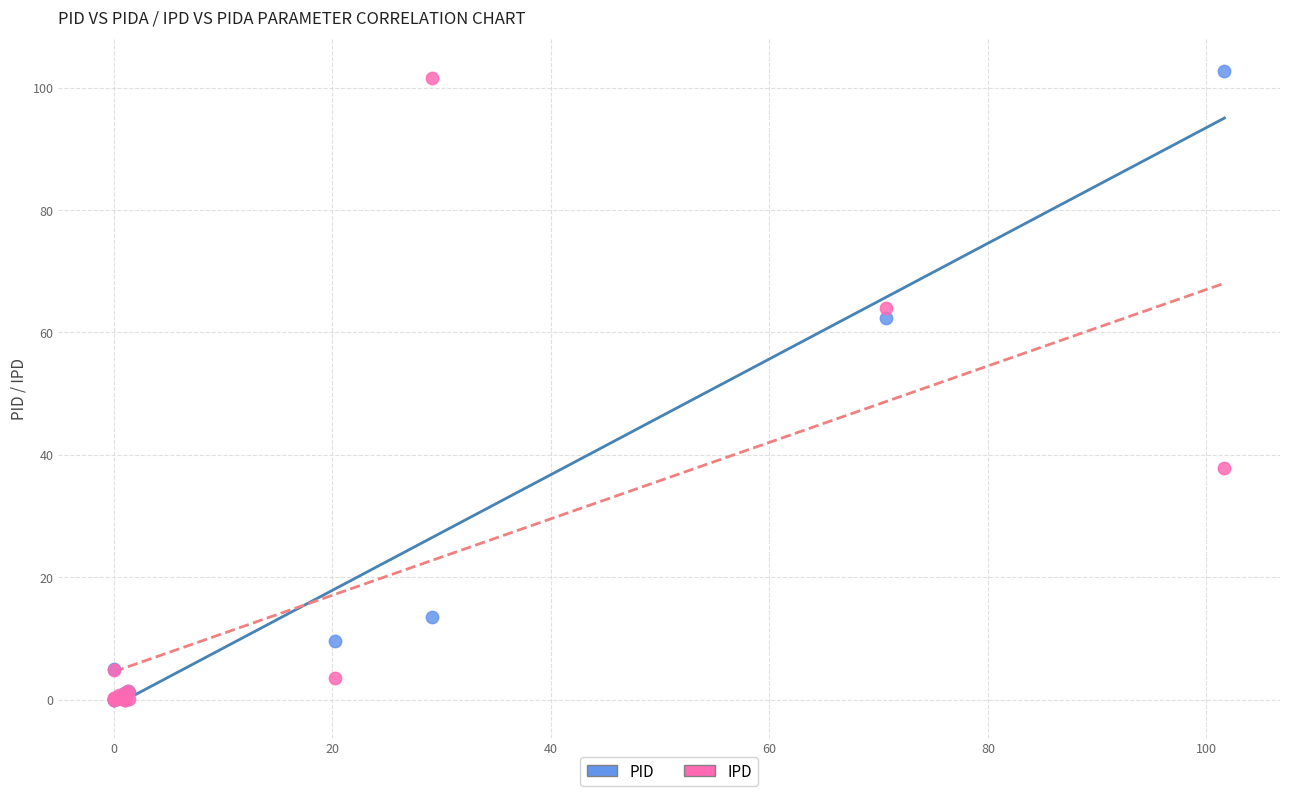

Across all series, what Y value is closest to 51?

62.4